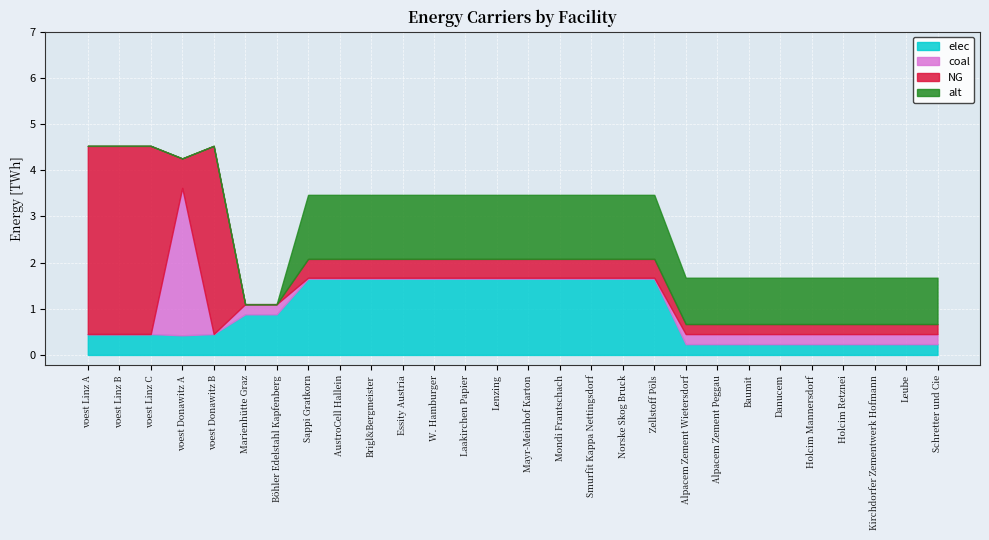

How many times do elec and coal cross each other?

2